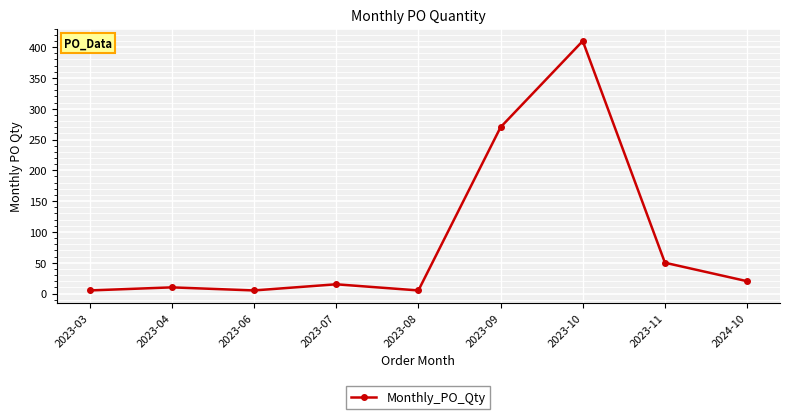

What is the ratio of the value at 2023-04 to the value at 2024-10?

0.5